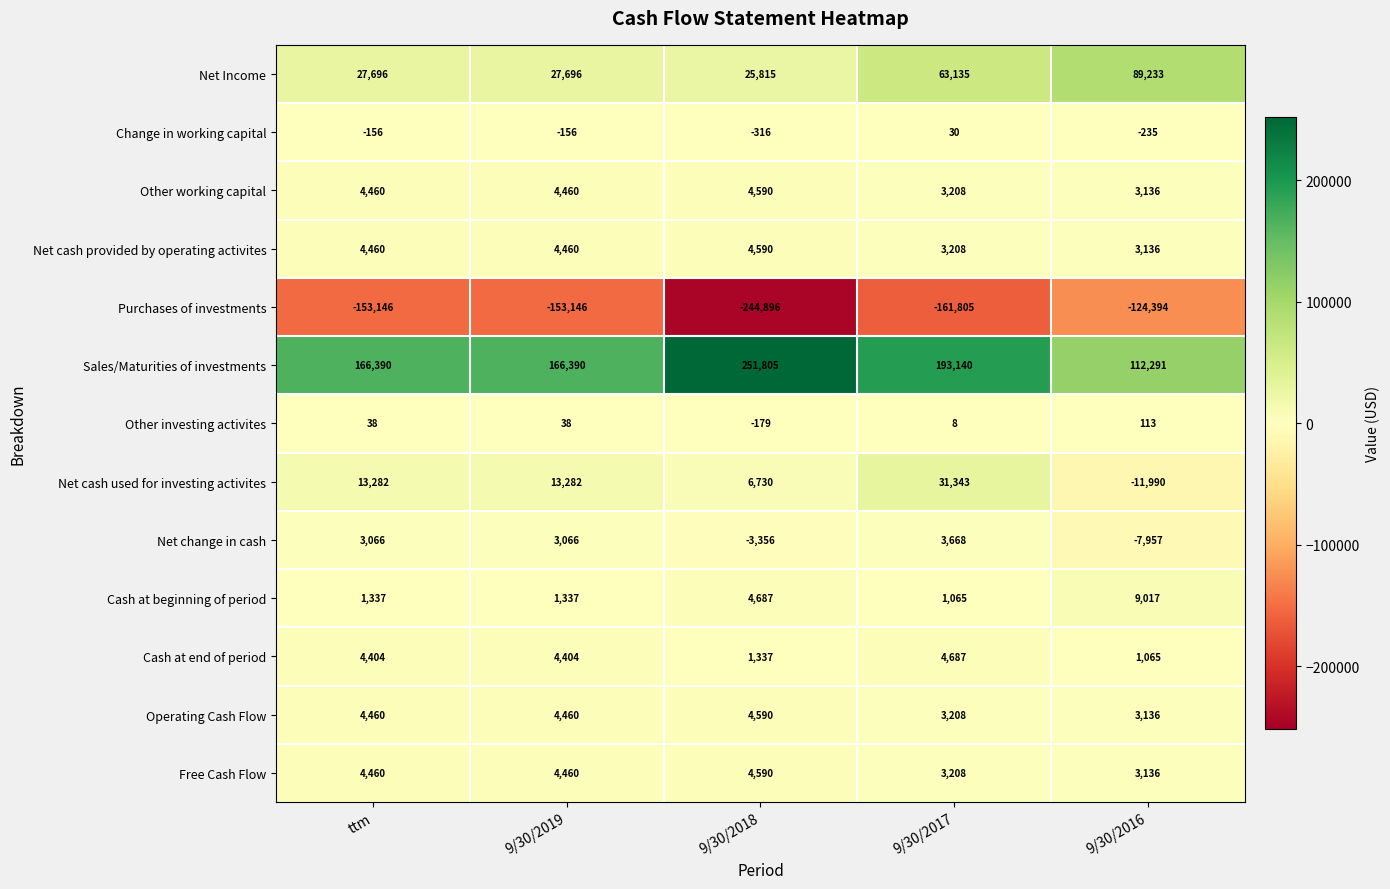

How many categories are shown in the chart?

5